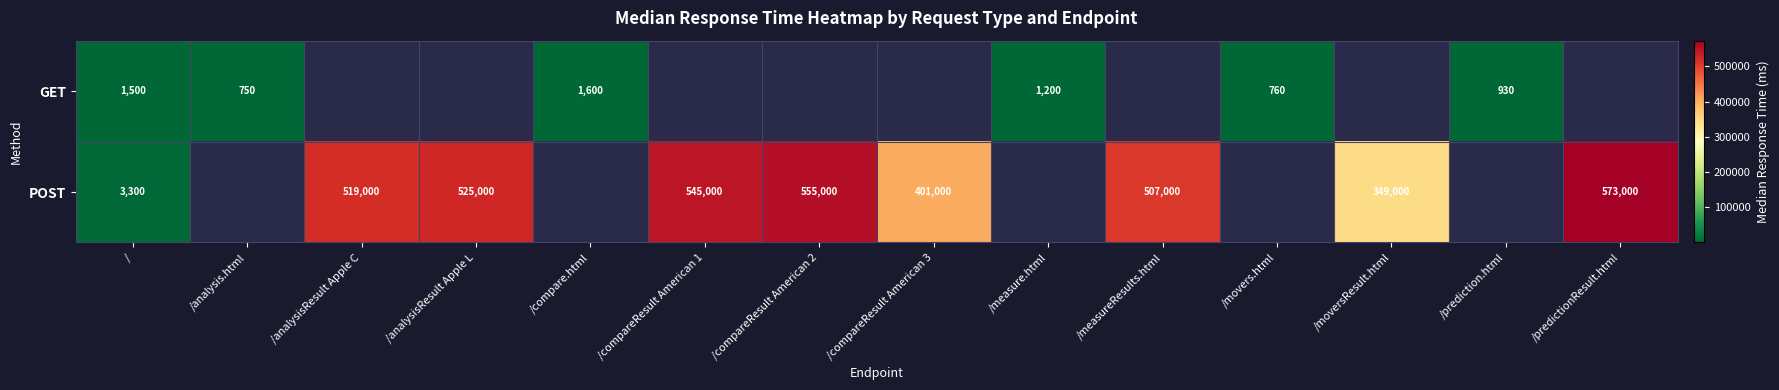

The value of POST at /analysisResult Apple L is 864783. True or false?

False